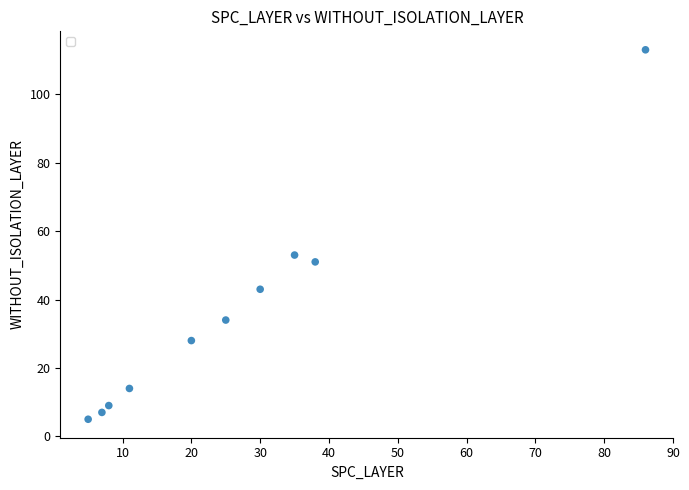

What is the range of Y values (max minus min)?

108